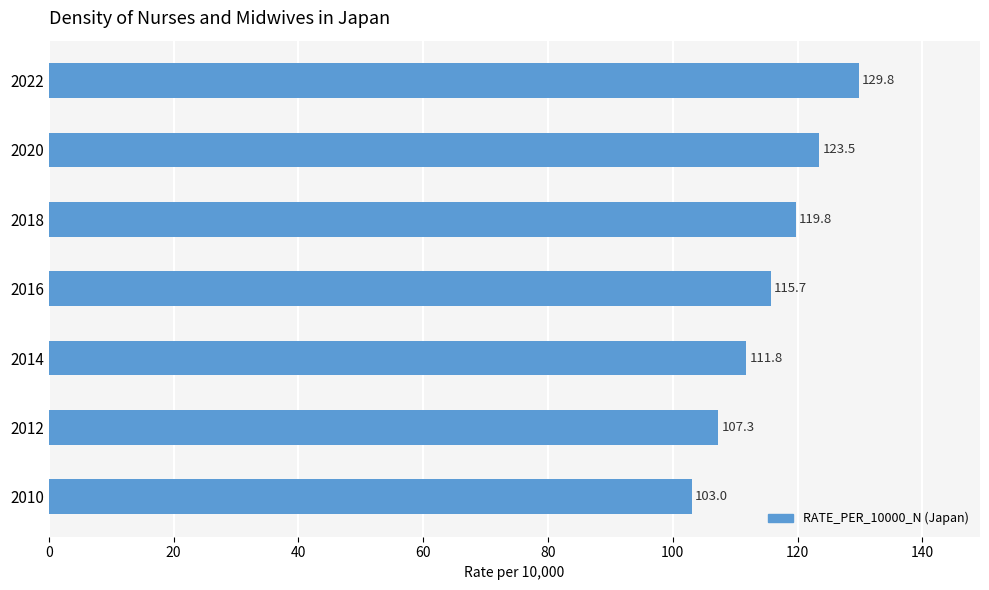

At which label is the value closest to 116?

2016